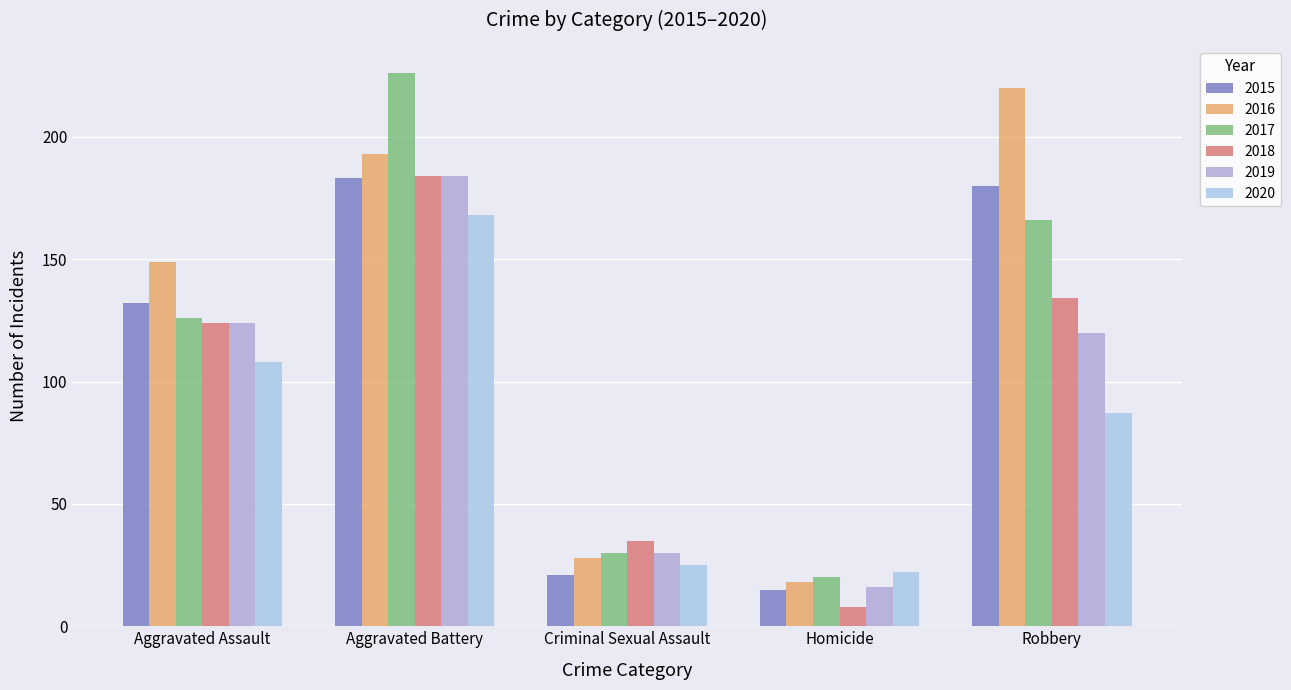

What is the sum of all 2015 values?

531